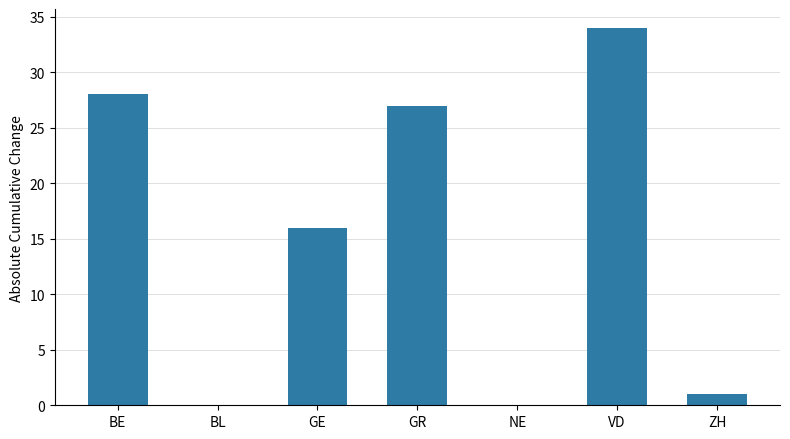

How many data points does each series have?

7